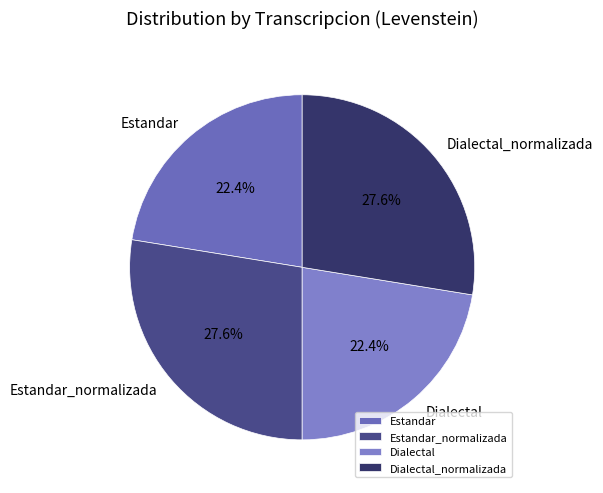

To the nearest percent, what percentage of the pie is Estandar_normalizada?

28%